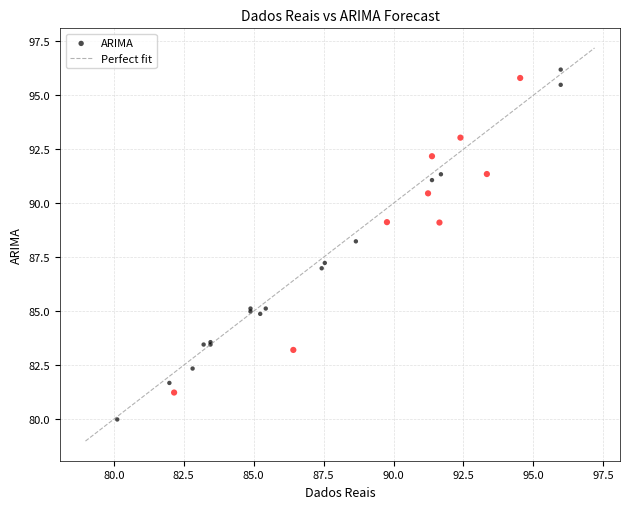

What Y value in the scatter plot is closest to 88?

88.2